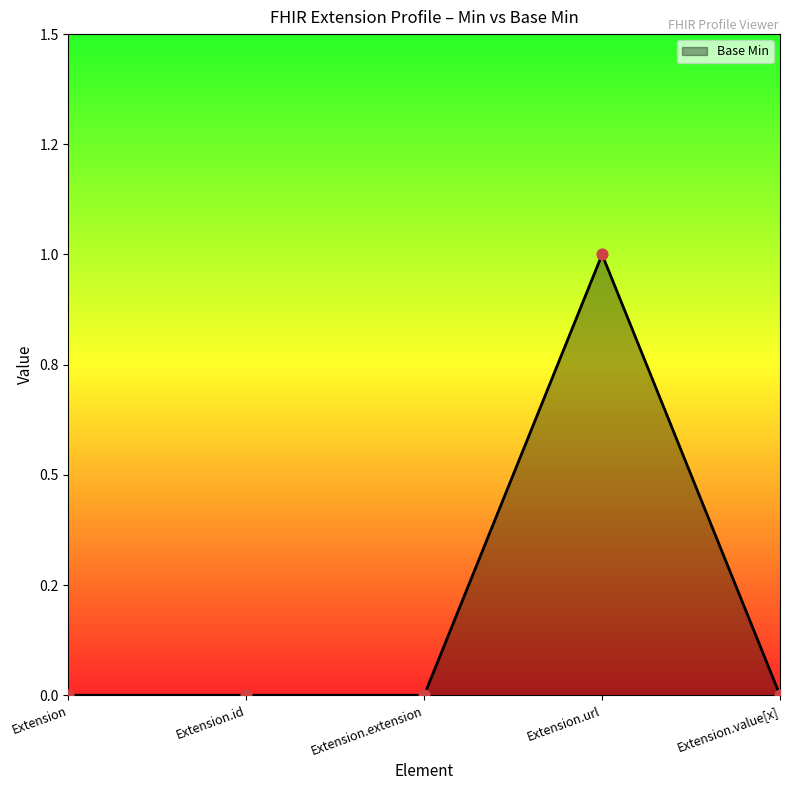

Between Extension.url and Extension.id, which is larger?

Extension.url